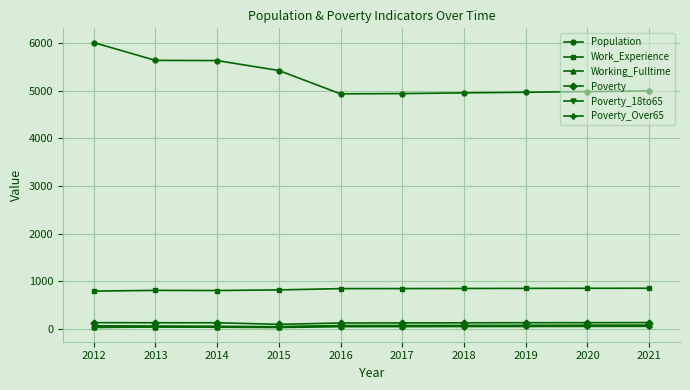

True or false: Work_Experience and Poverty_Over65 intersect in this chart.

False